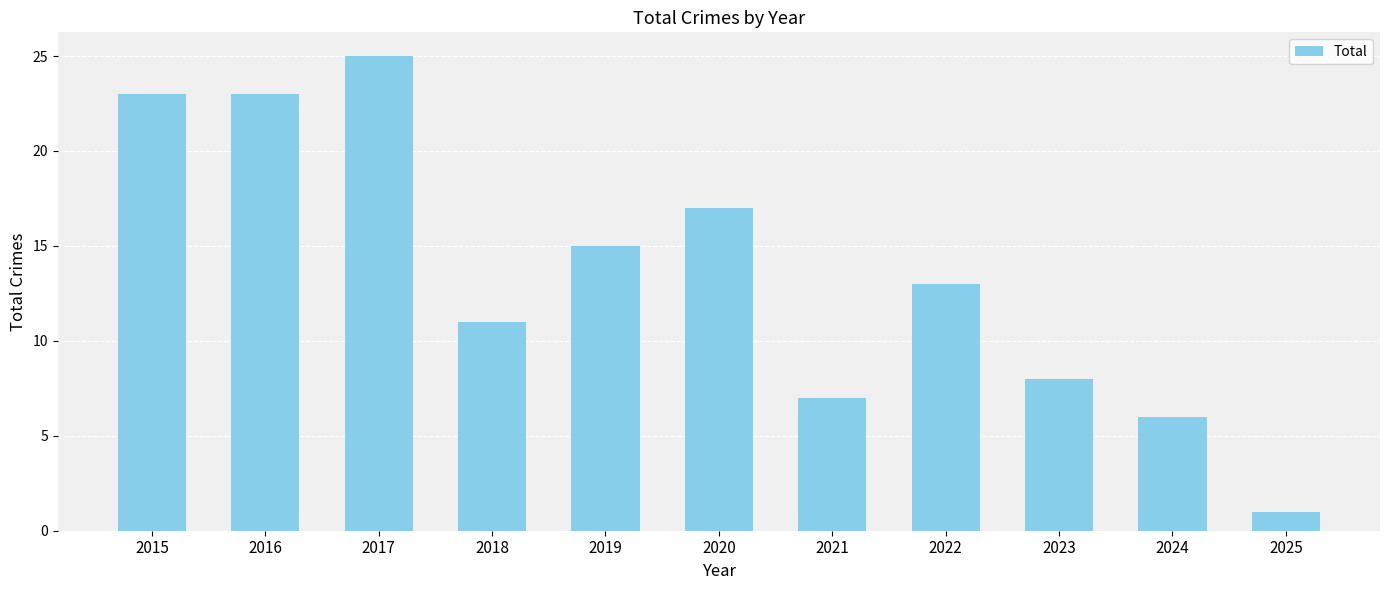

Approximately how many times larger is the value at 2017 compared to 2021?

3.6